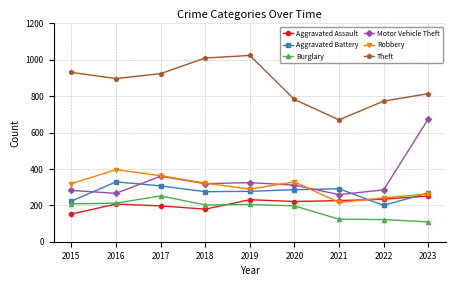

How many lines are shown in the chart?

6